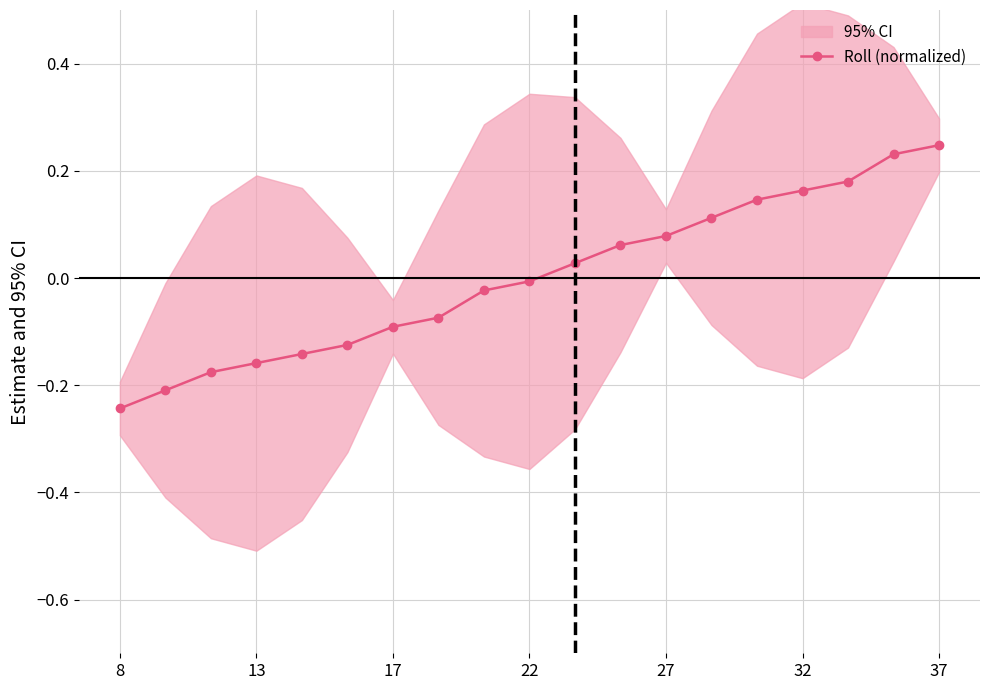

At which label does Roll (normalized) reach its minimum?

8